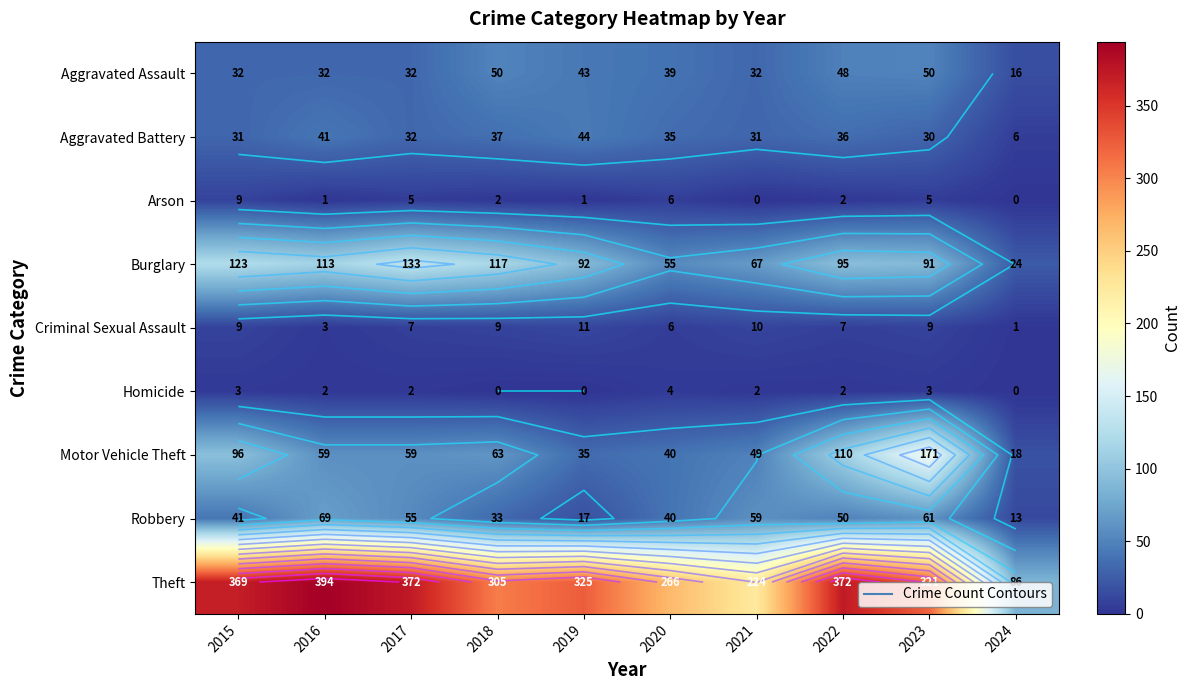

How many data points in Burglary are above 95?

4